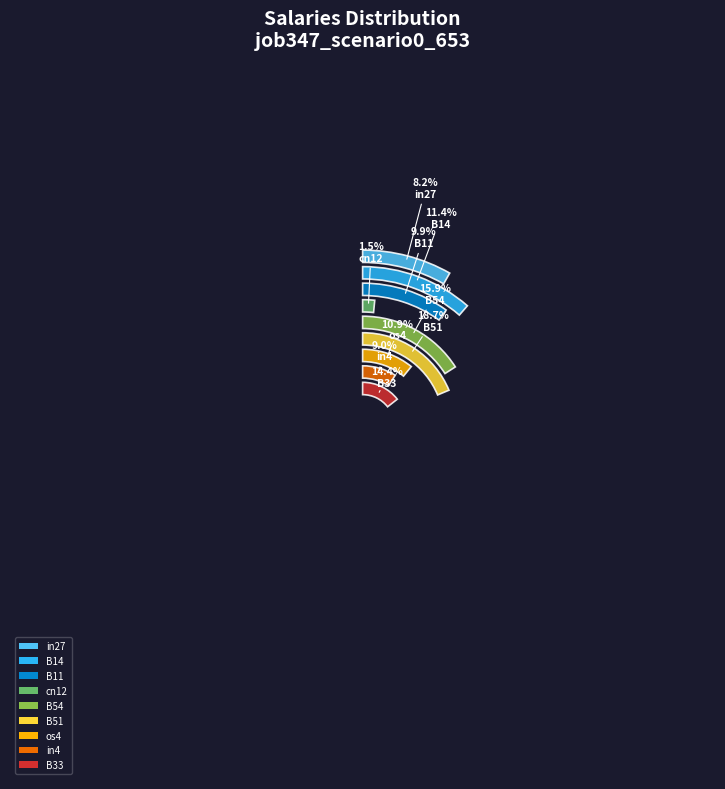

Is there a majority slice in this chart?

No